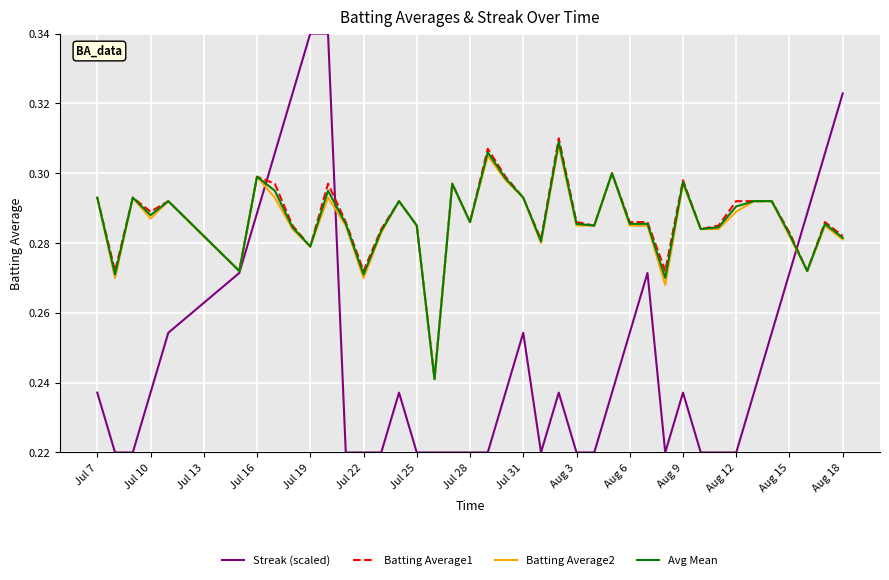

Which series has the widest spread of values?

Streak (scaled)